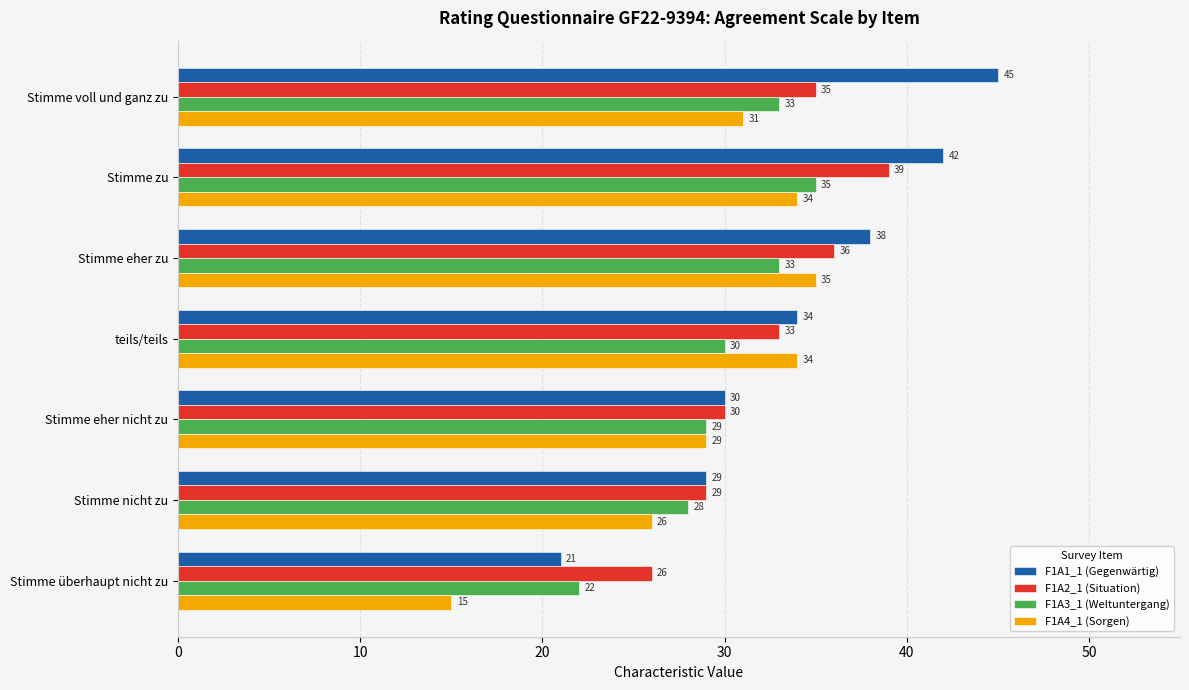

What is the difference between the maximum and second lowest values in the F1A3_1 (Weltuntergang) series?

7